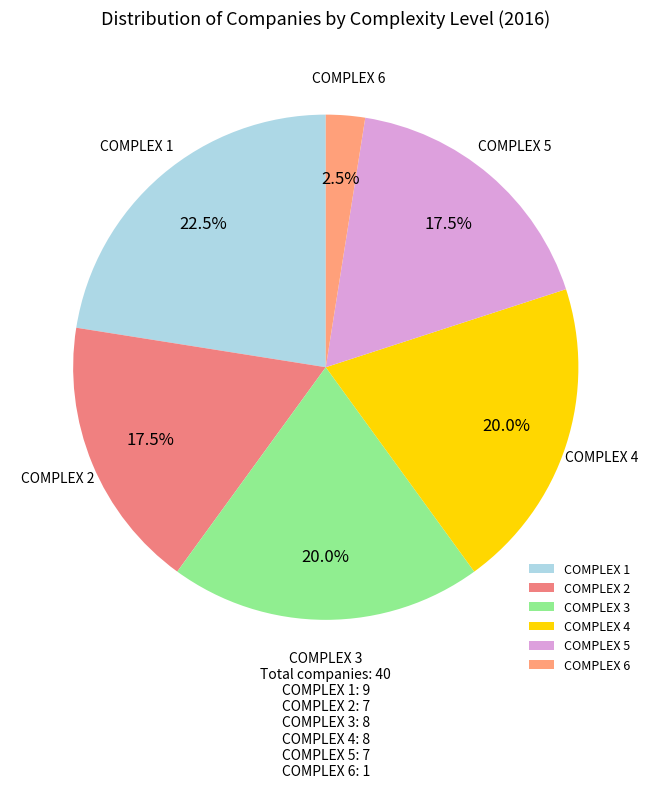

Which slice is the largest?

COMPLEX 1